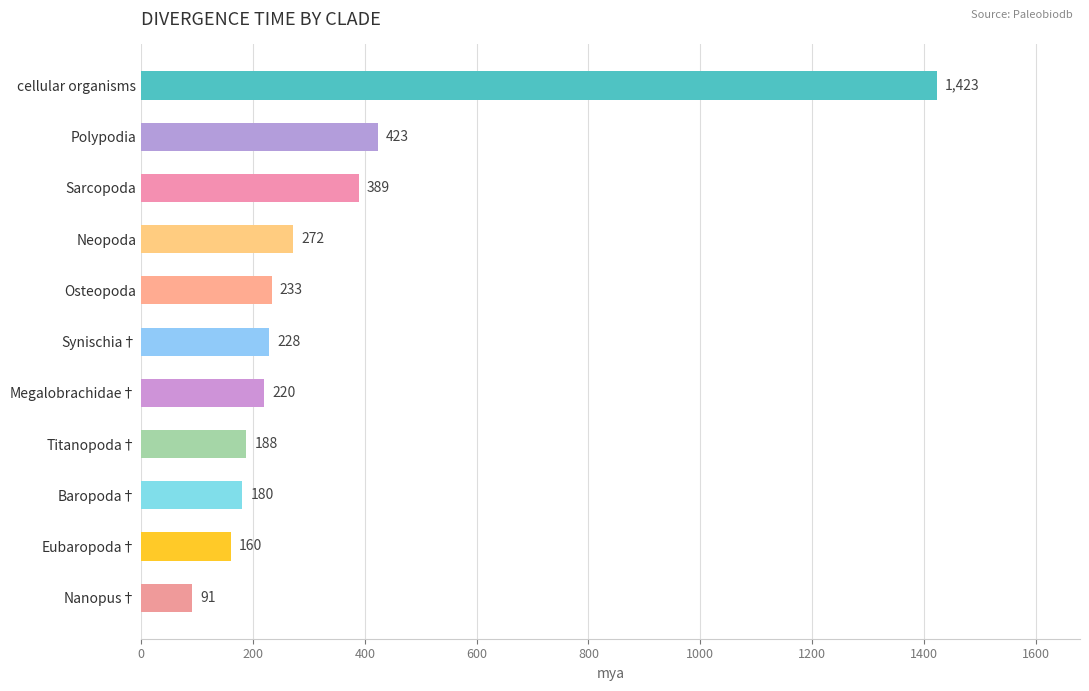

What position from the top is Nanopus†?

11